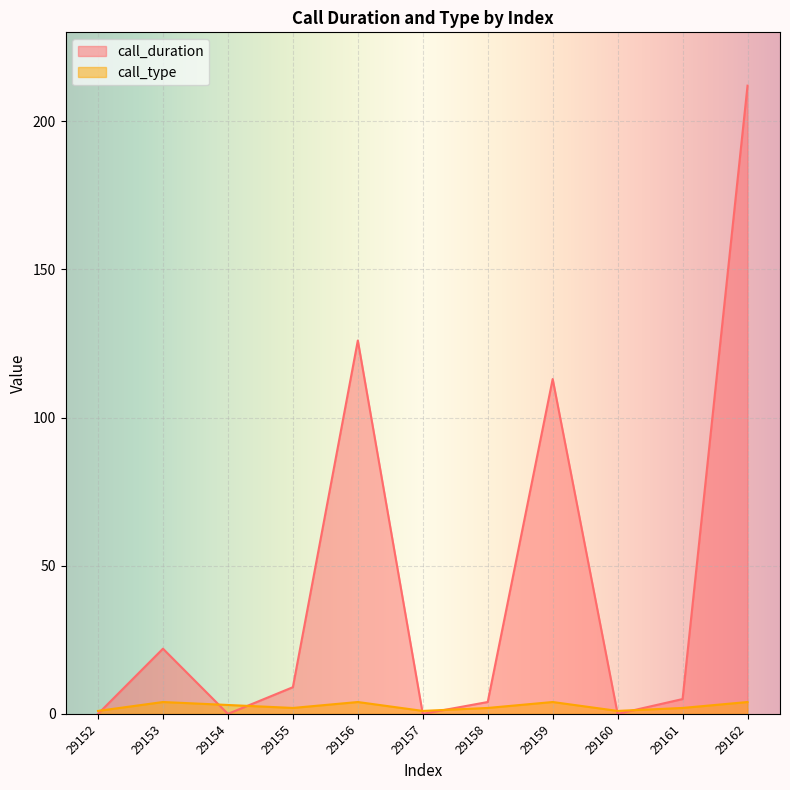

What is the difference between the maximum and minimum values in the call_duration series?

212